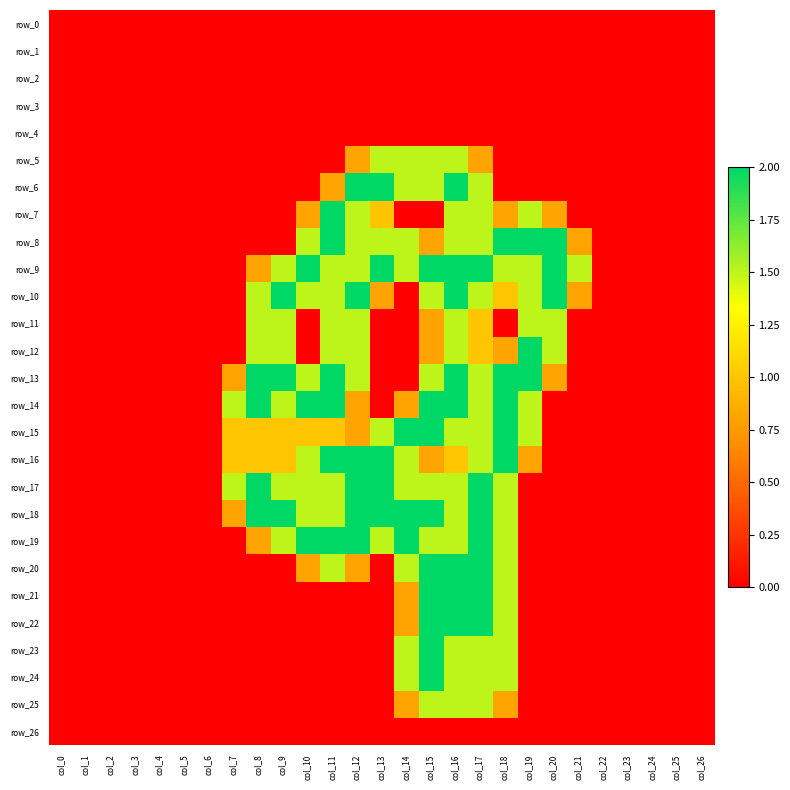

How many data points does each series have?

27